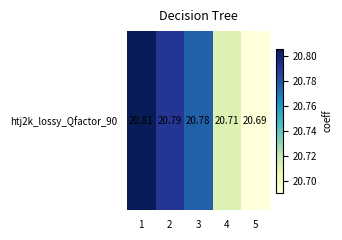

Reading left to right, extract all data points from this chart.

1=20.8	2=20.8	3=20.8	4=20.7	5=20.7